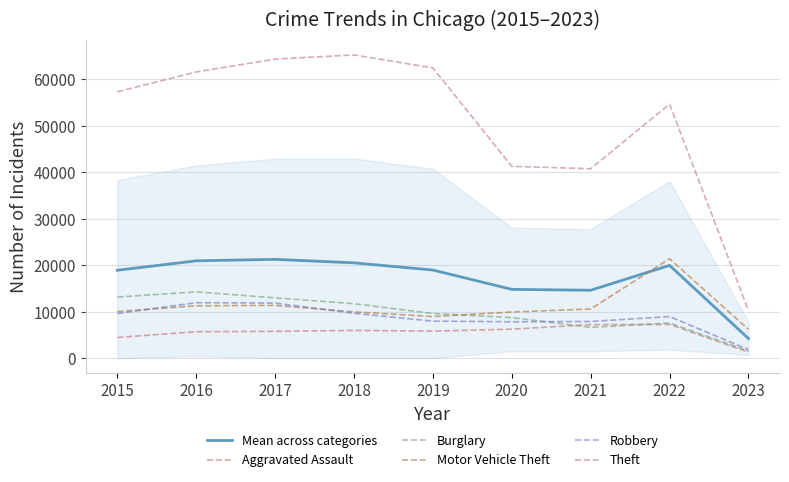

Which series has the widest spread of values?

Theft